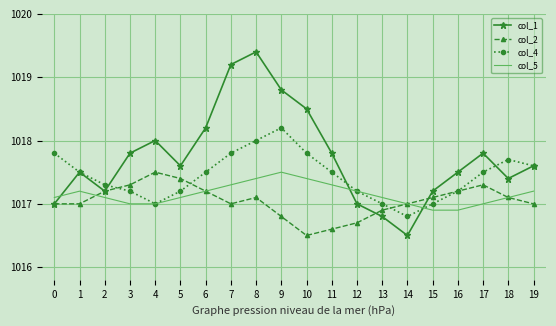

At 9, list the series in order from largest to smallest.

col_1, col_4, col_5, col_2